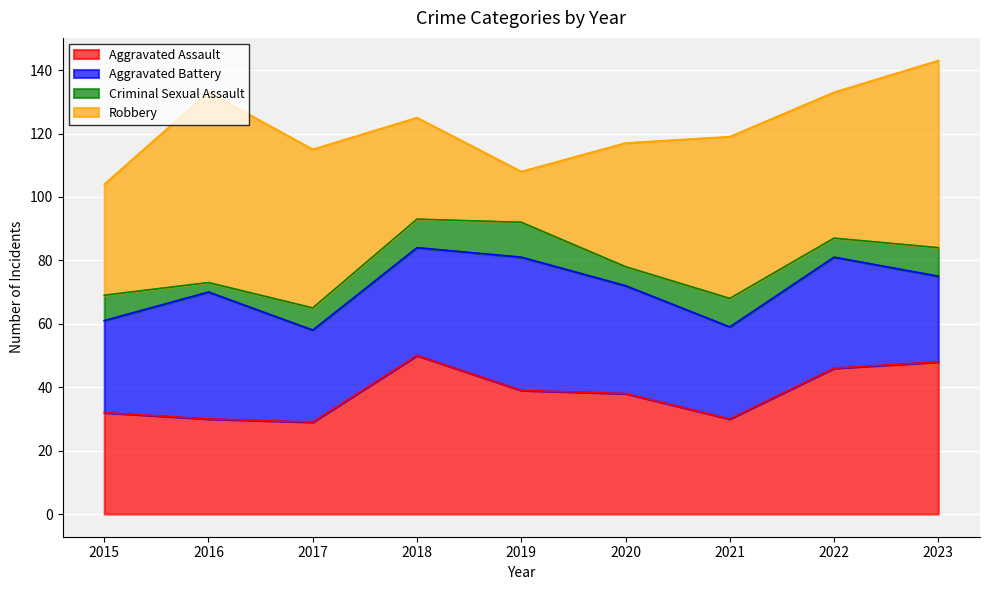

In Aggravated Battery, how many points are lower than both neighbors (excluding endpoints)?

2